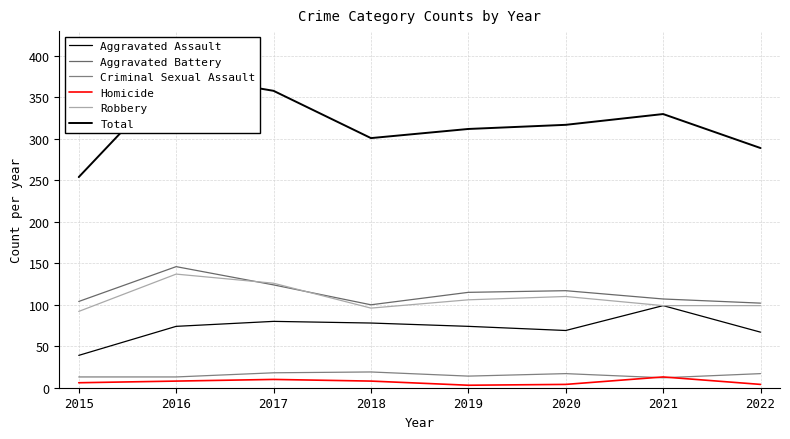

The Aggravated Battery series shows 104 at 2015. True or false?

True